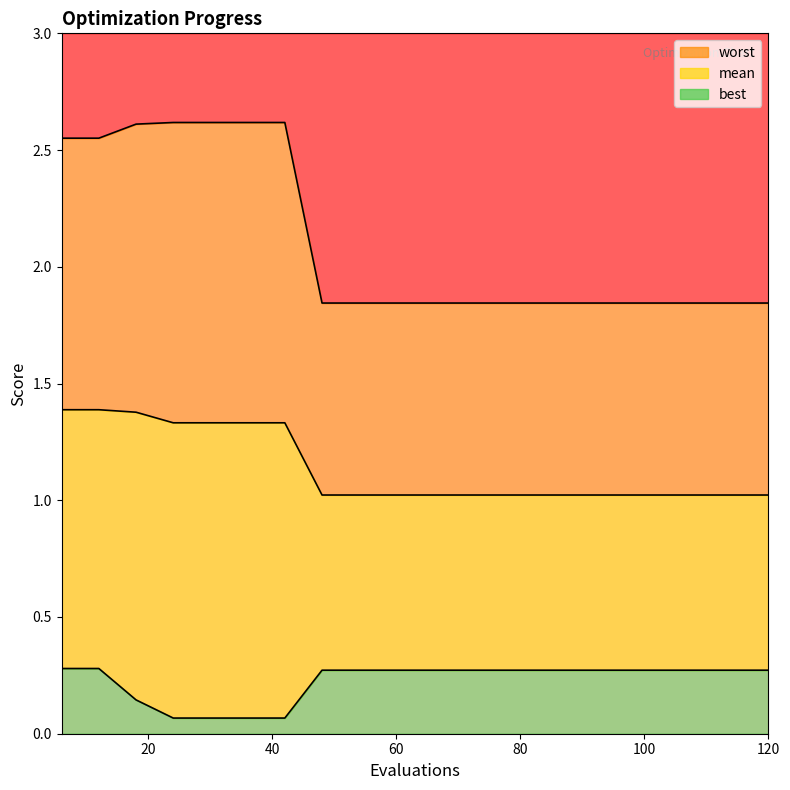

List the series in order of their overall mean, lowest first.

best, mean, worst